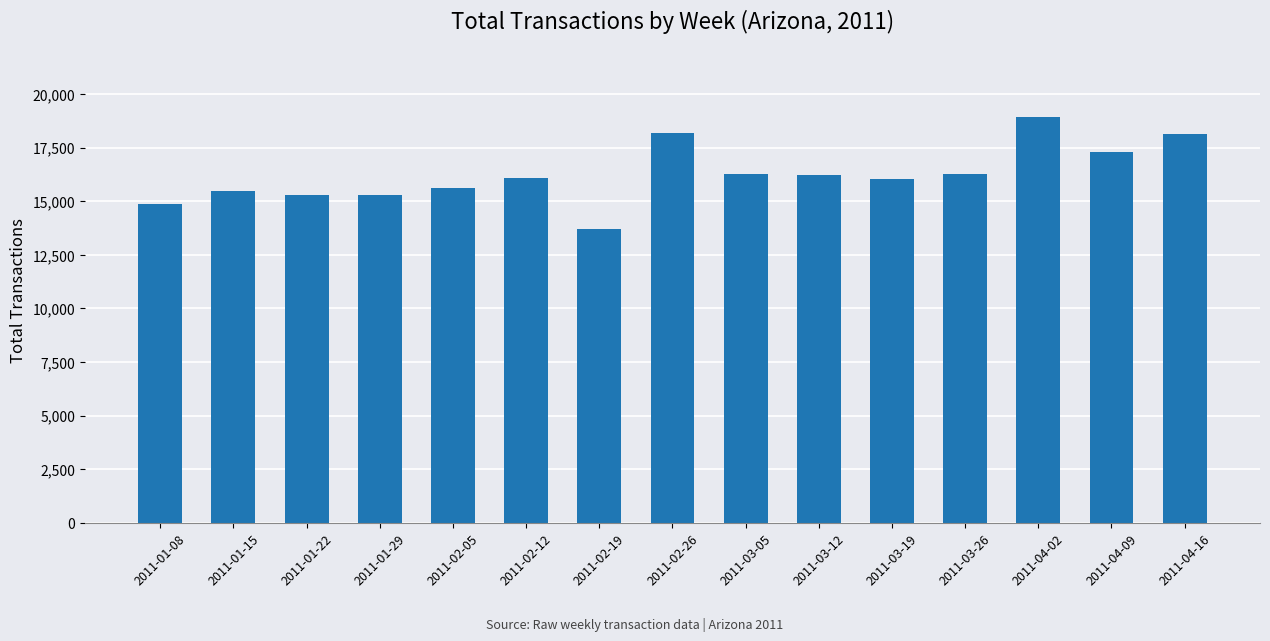

What is the value of the 9th bar from the left?

16286